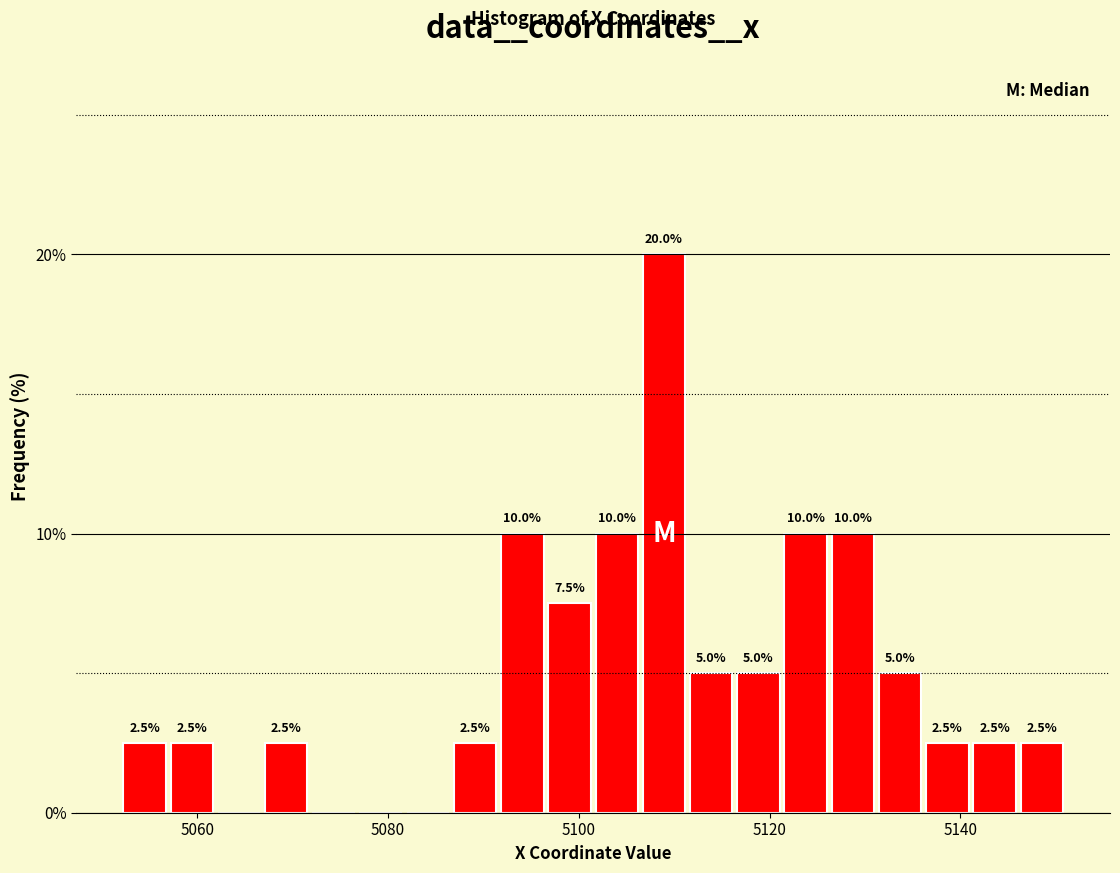

Read against the x-axis, roughly where is the centre of the tallest bar?

5108